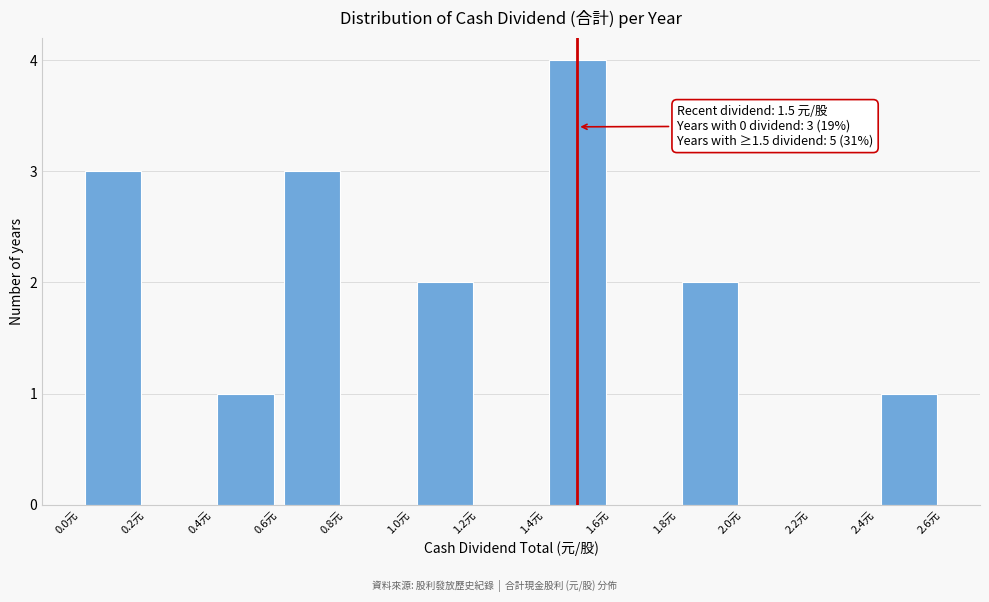

Over which range of the x-axis is the bar tallest?

1.4 to 1.6